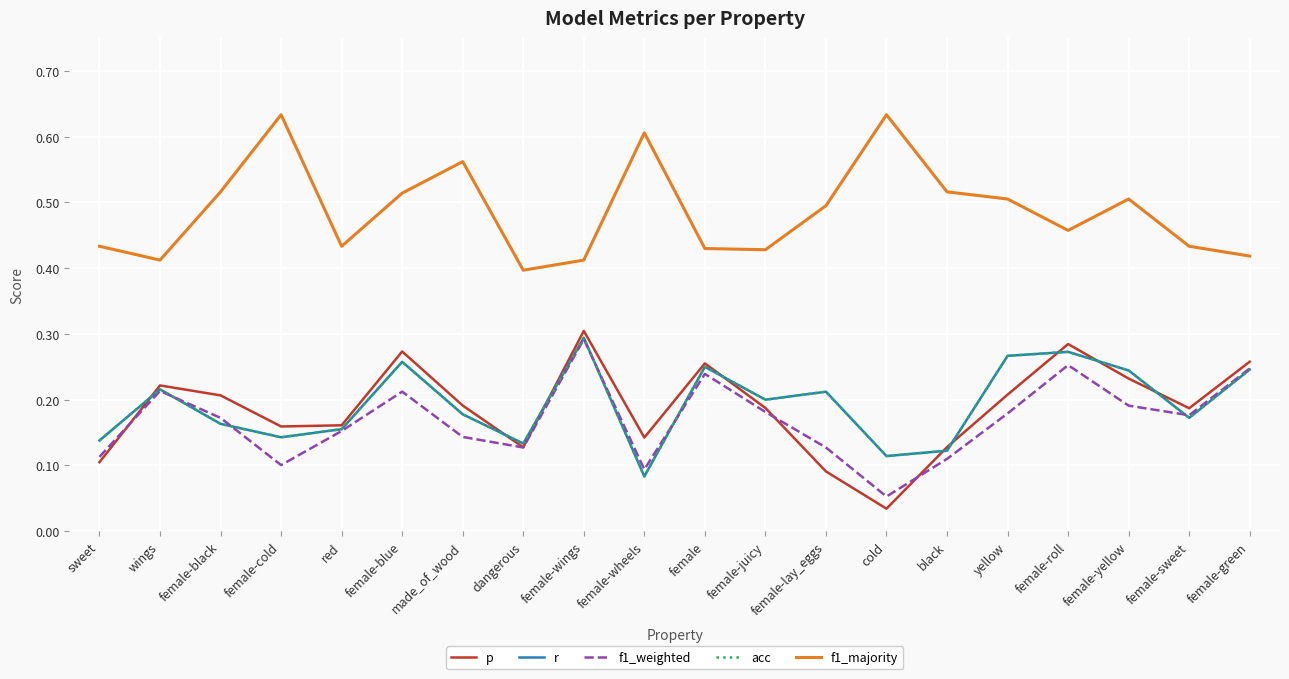

Between wings and female-yellow, which is larger?

female-yellow